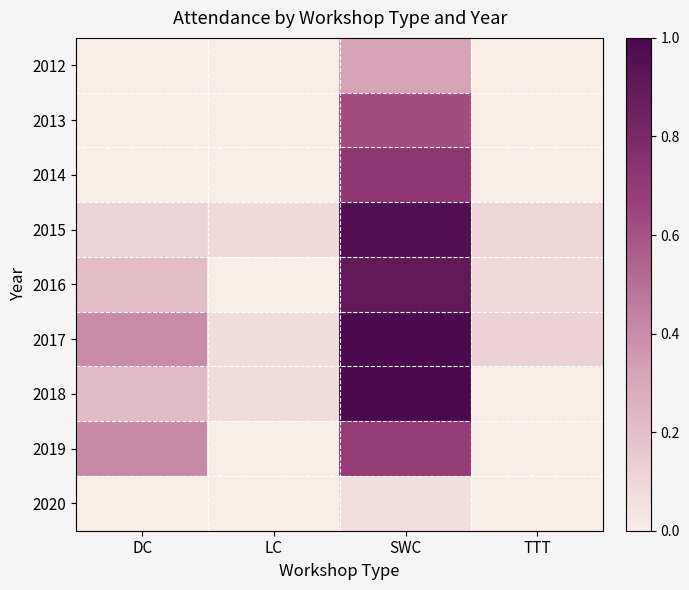

What is the total value across all series at LC?

0.2